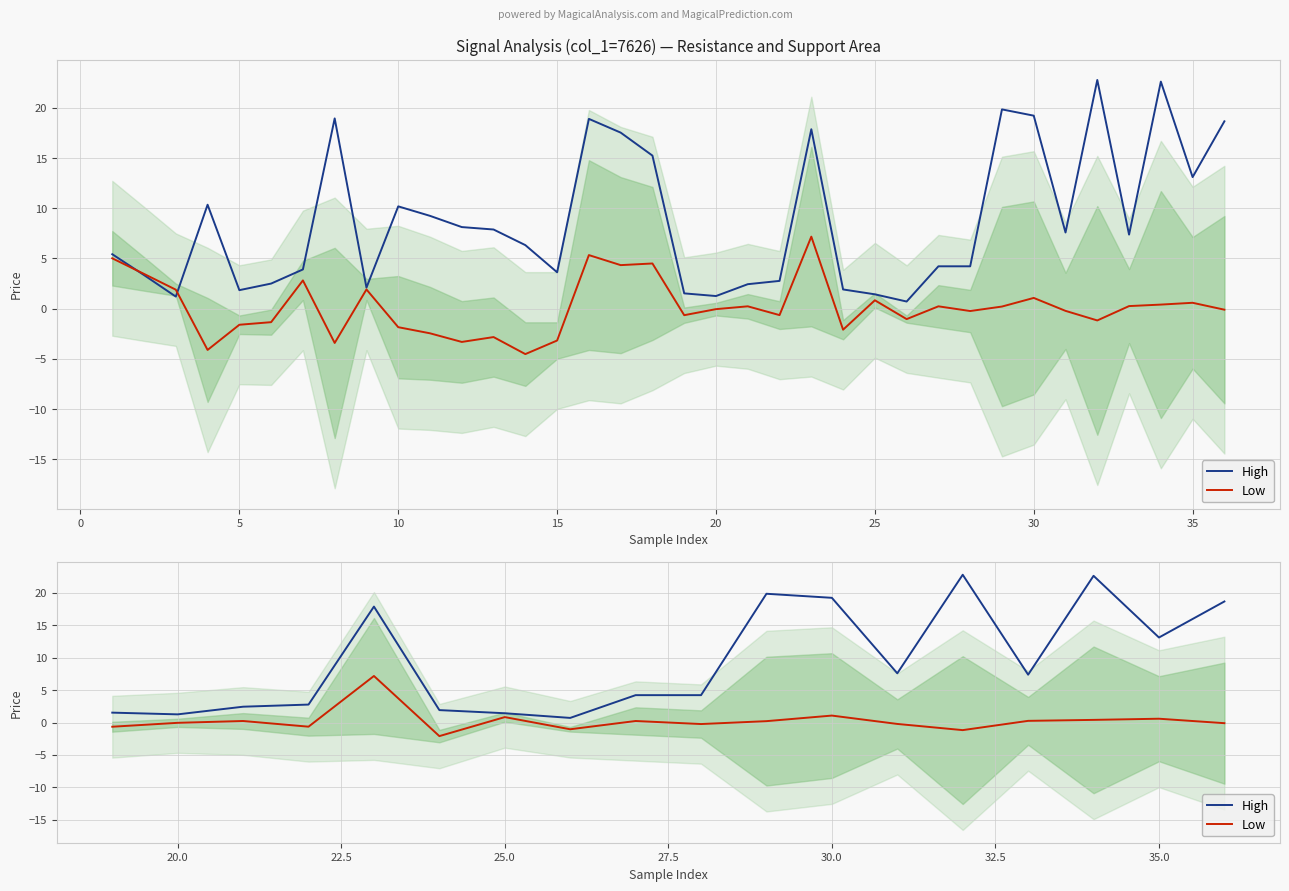

How many interior local valleys does the High series have?

5